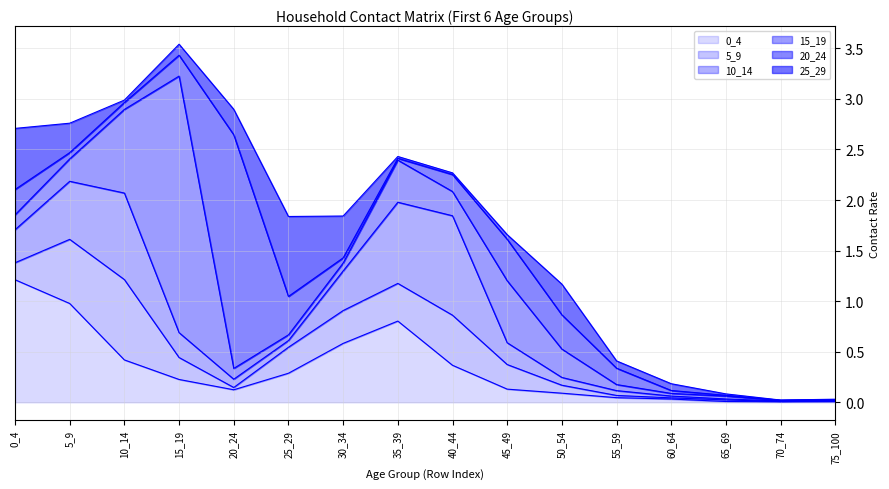

Is it true that 10_14 equals 1.0 at 40_44?

True